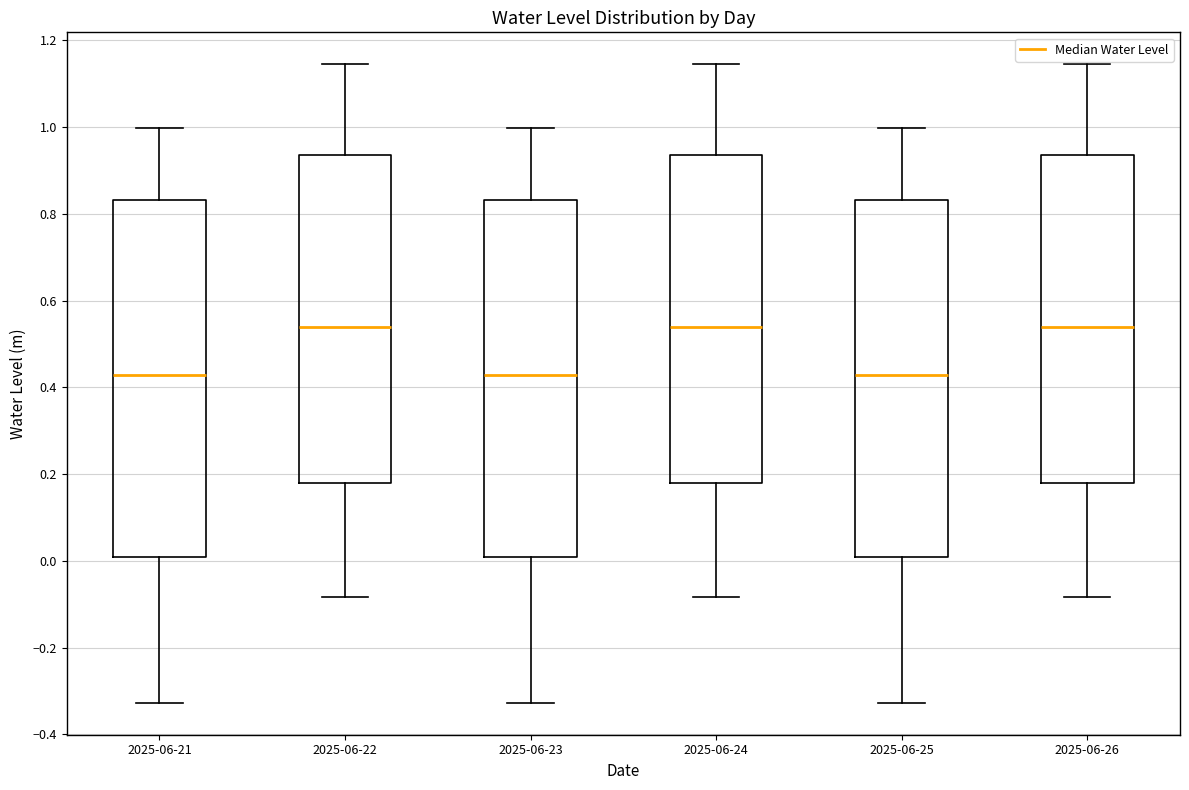

Reading left to right, transcribe this box plot: for each box, give where its median line is, the range the box spans, and where its two whiskers end, as read against the y-axis. The values are not printed on the chart, so give them approximately, as read against the axis.

2025-06-21: median 0.42, box 0.00 to 0.84, whiskers -0.32 to 1.00
2025-06-22: median 0.54, box 0.18 to 0.94, whiskers -0.08 to 1.14
2025-06-23: median 0.42, box 0.00 to 0.84, whiskers -0.32 to 1.00
2025-06-24: median 0.54, box 0.18 to 0.94, whiskers -0.08 to 1.14
2025-06-25: median 0.42, box 0.00 to 0.84, whiskers -0.32 to 1.00
2025-06-26: median 0.54, box 0.18 to 0.94, whiskers -0.08 to 1.14